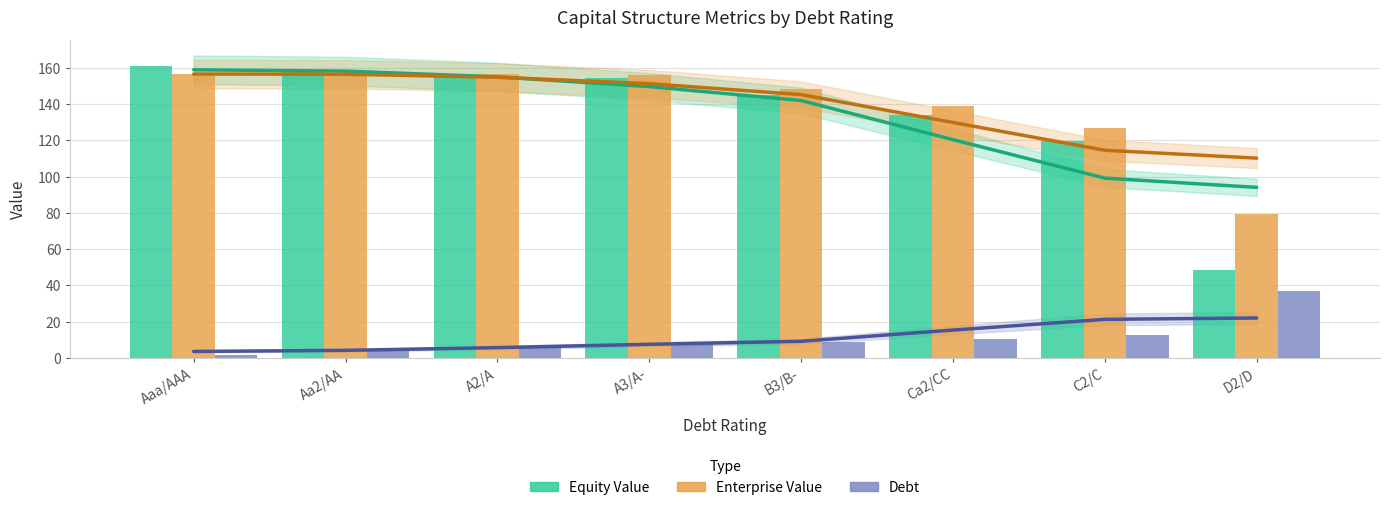

Reading right to left, what are all the values shown in this chart?

Equity Value: D2/D=48.5	C2/C=119.7	Ca2/CC=134.1	B3/B-=145.2	A3/A-=154.6	A2/A=156.3	Aa2/AA=158.1	Aaa/AAA=161.0
Enterprise Value: D2/D=79.6	C2/C=126.6	Ca2/CC=138.7	B3/B-=148.3	A3/A-=156.2	A2/A=156.4	Aa2/AA=156.7	Aaa/AAA=156.5
Debt: D2/D=37.0	C2/C=12.9	Ca2/CC=10.6	B3/B-=9.1	A3/A-=7.6	A2/A=6.0	Aa2/AA=4.5	Aaa/AAA=1.5